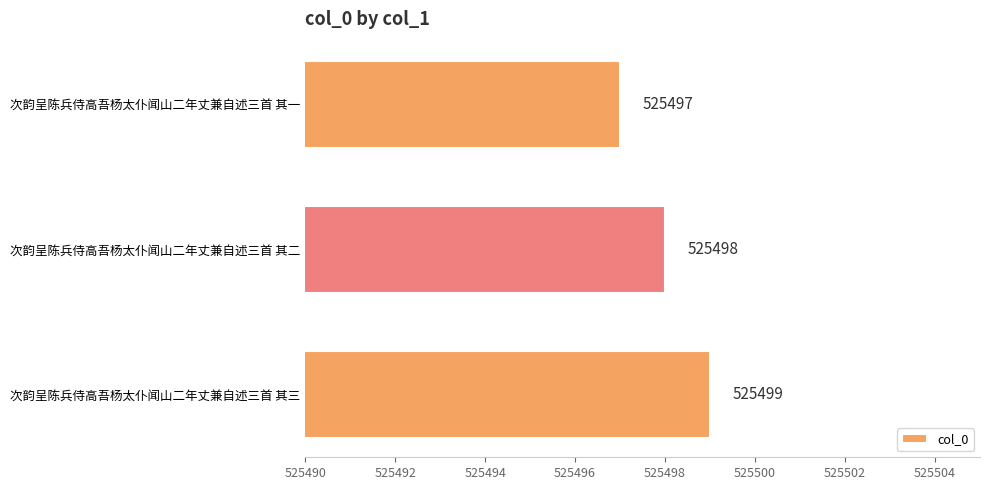

How many distinct data groups are displayed?

1